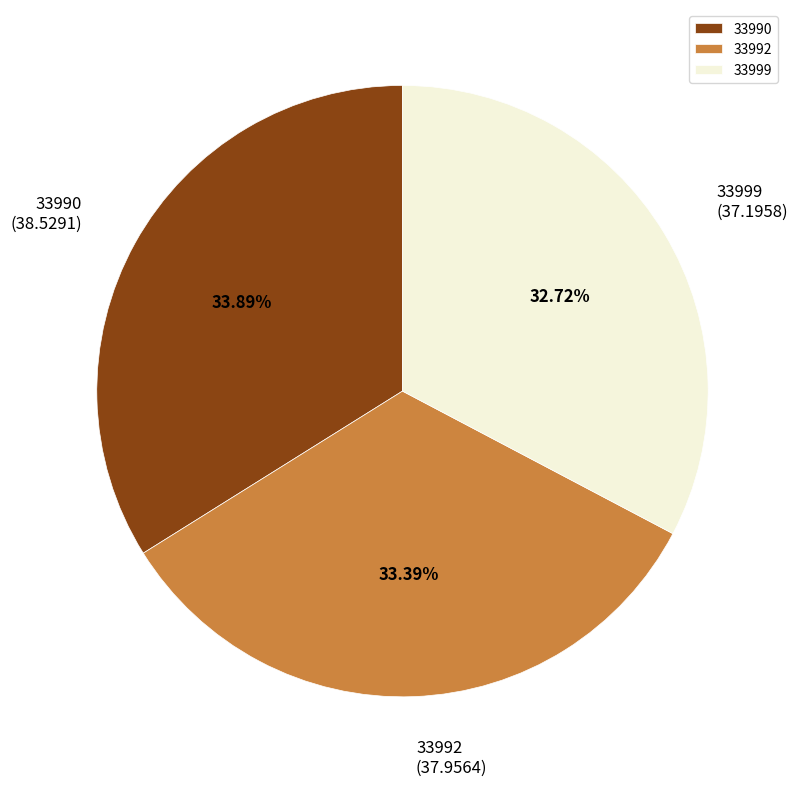

To the nearest percent, what is the difference between the largest and smallest slice percentages?

1%